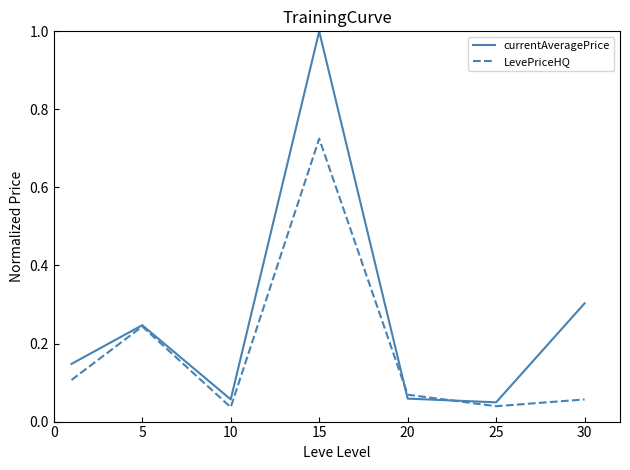

How many lines are shown in the chart?

2